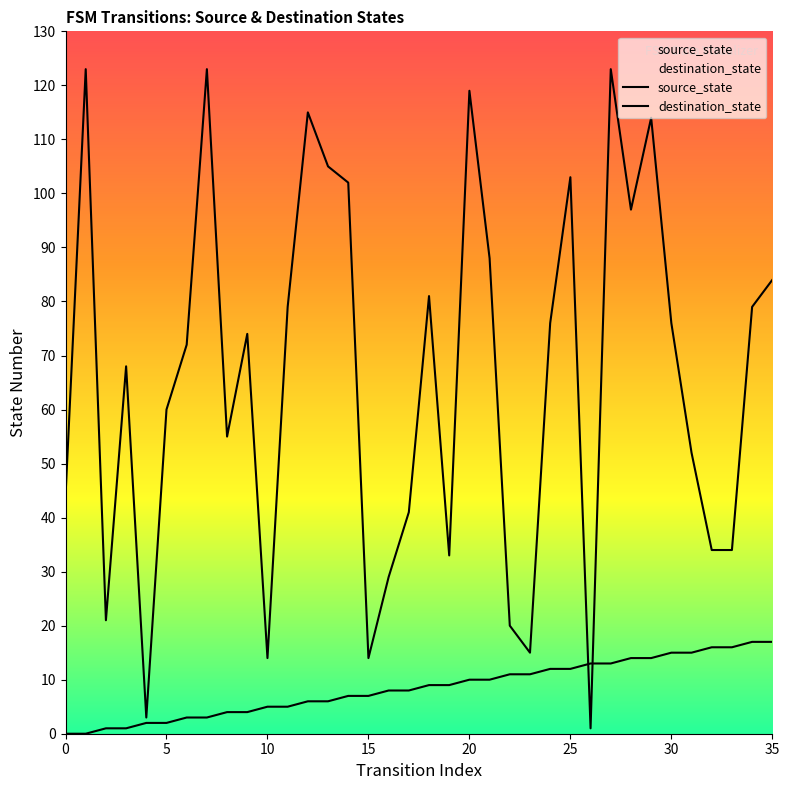

What is the sum of the source_state values at 23 and 17?

19